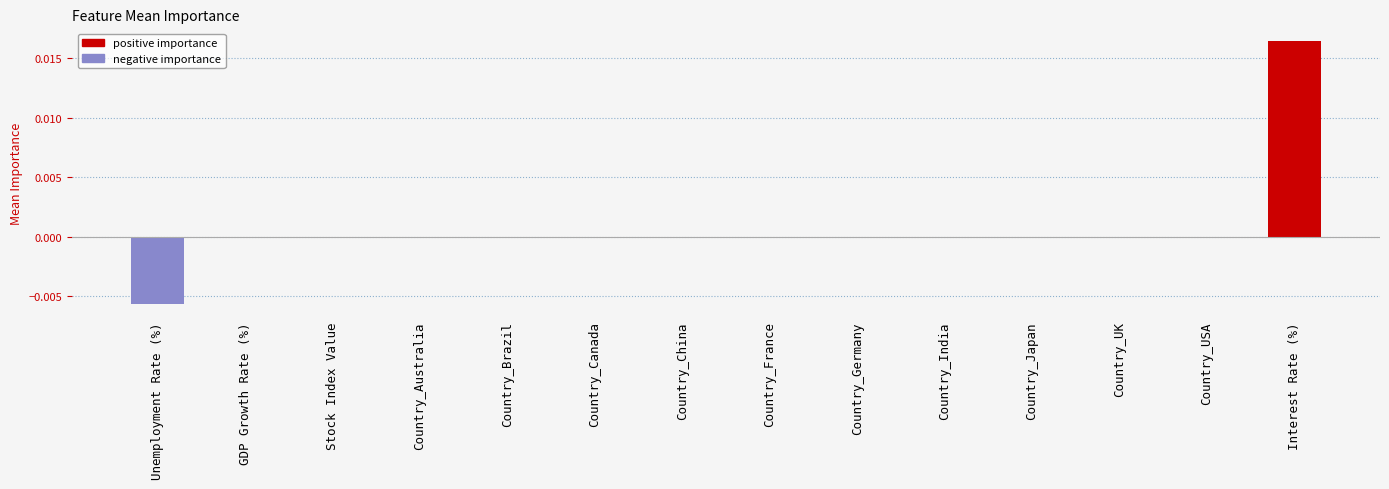

Between Country_Australia and Interest Rate (%), which is larger?

Interest Rate (%)